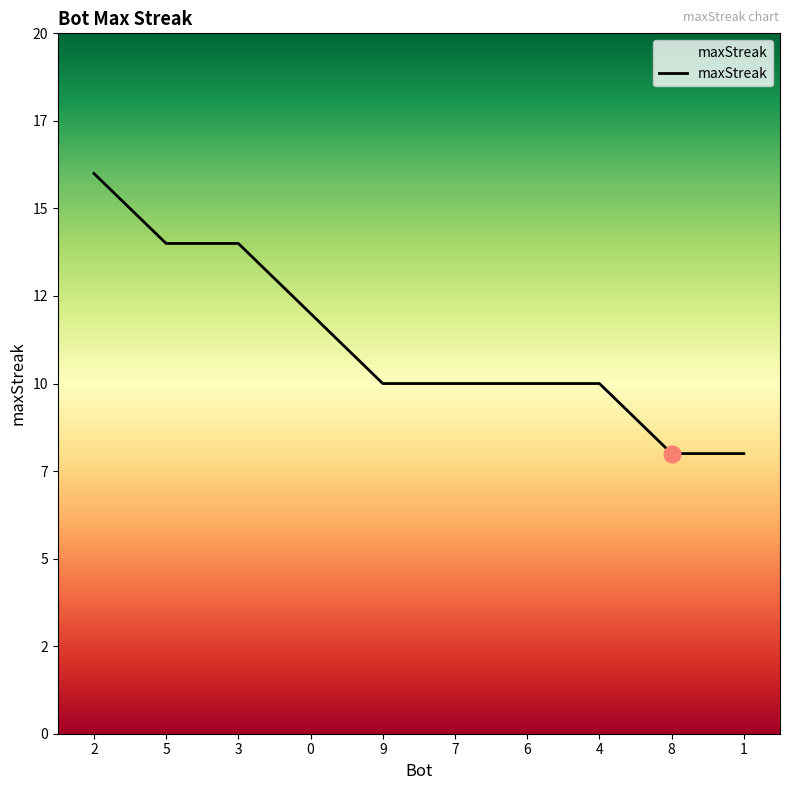

What is the sum of all values?

112